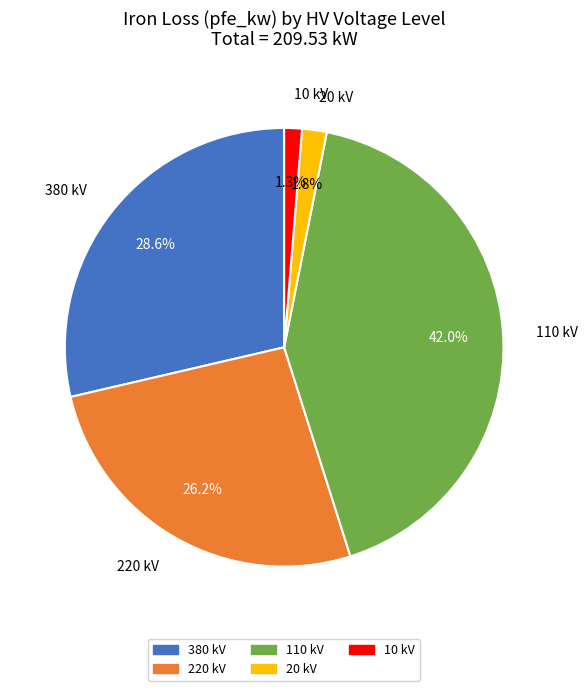

Which has a higher value, 220 kV or 20 kV?

220 kV